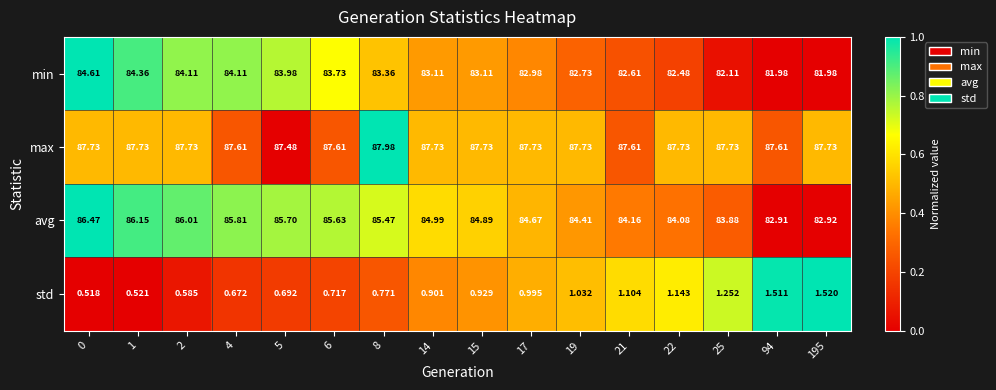

Which series has the largest total across all categories?

max